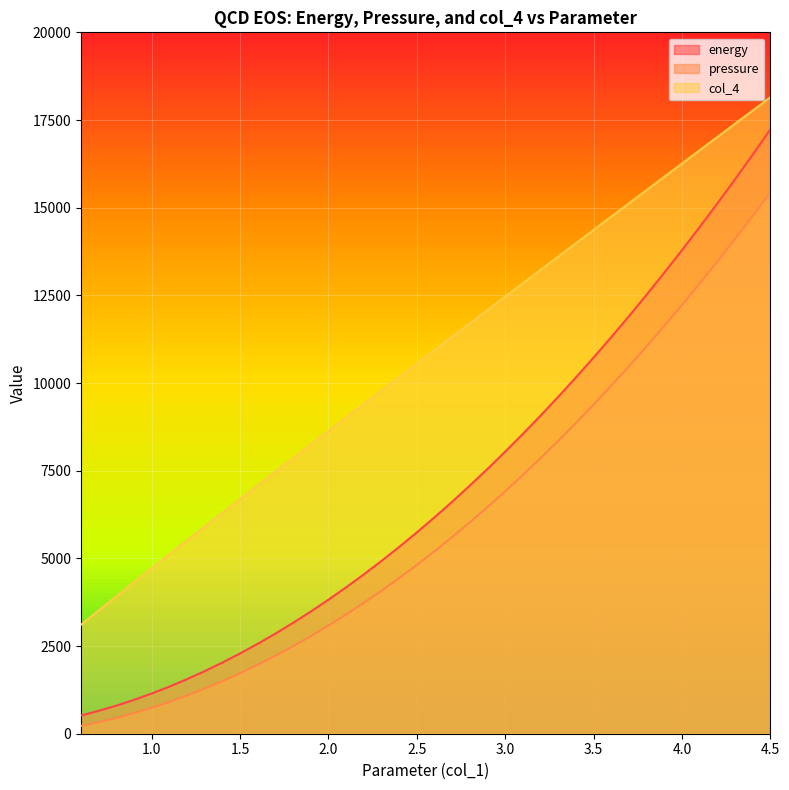

At which category is the sum across all series the highest?

4.5